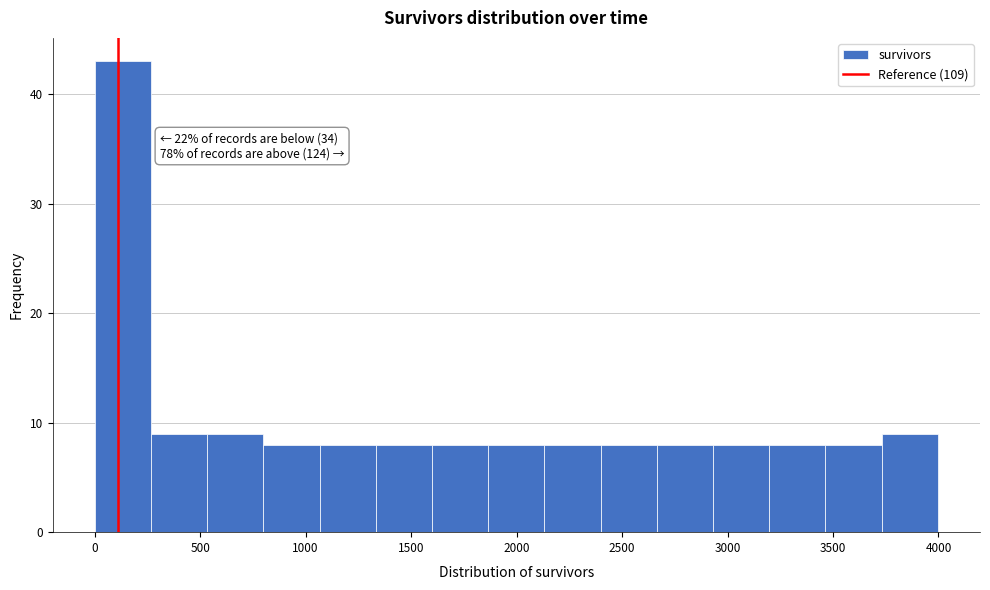

Over which range of the x-axis is the bar tallest?

0 to 250